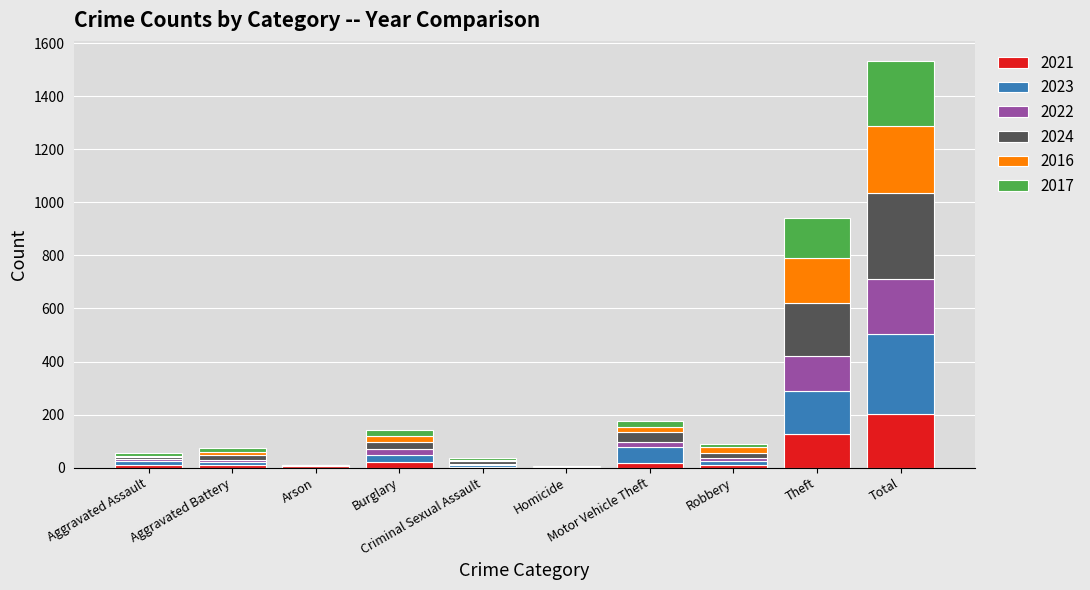

At how many categories does at least one series exceed 139?

2